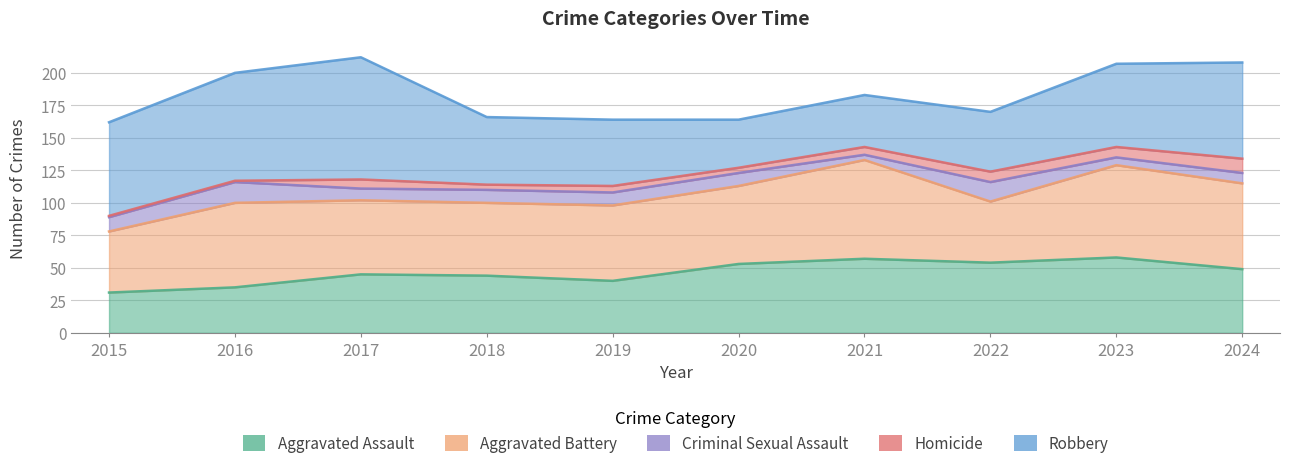

Between 2020 and 2017, which is larger?

2020